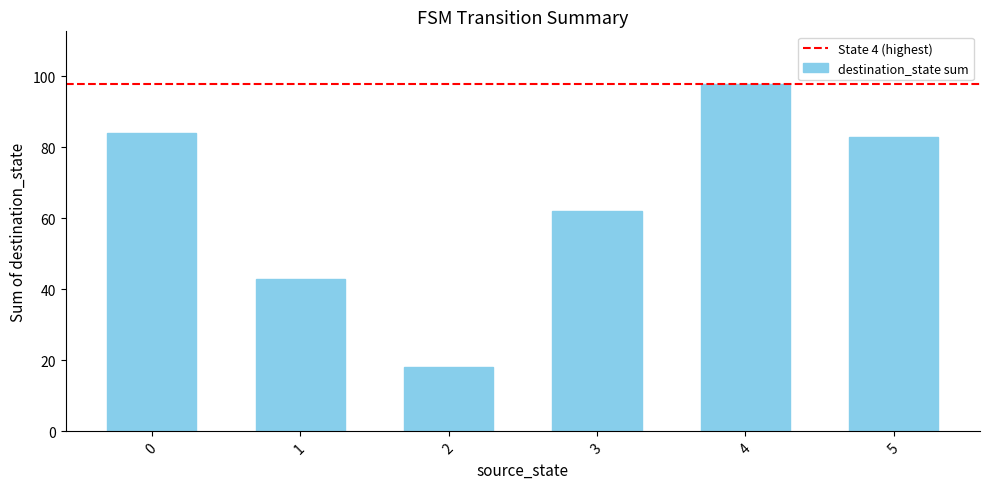

Reading left to right, list all the values displayed in this chart.

0=84	1=43	2=18	3=62	4=98	5=83